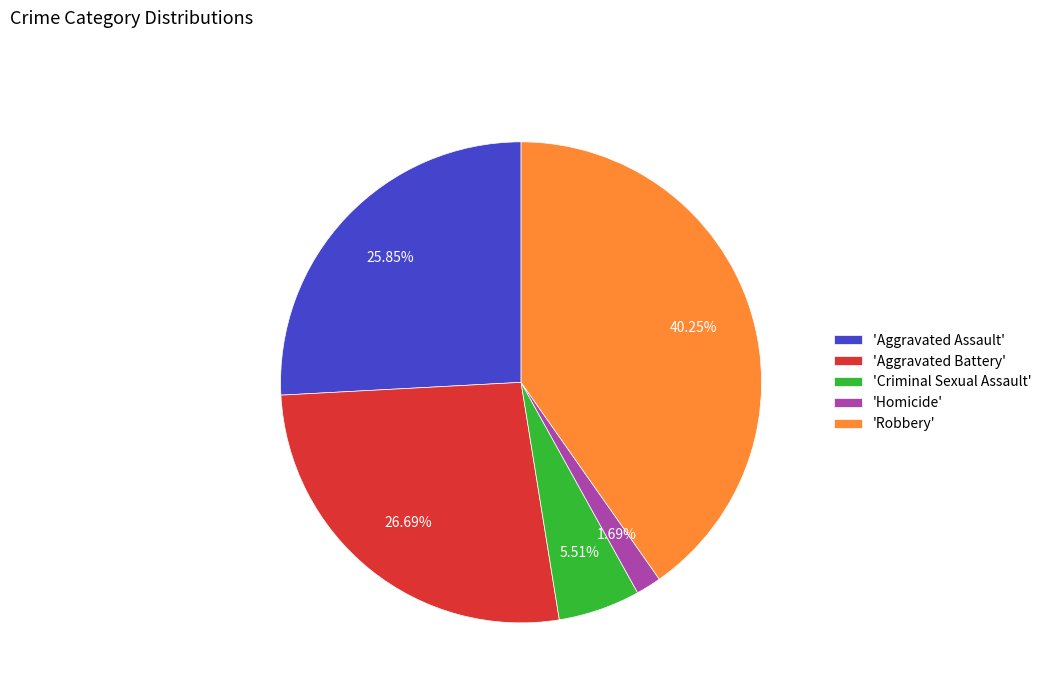

Approximately how many times larger is the value at 'Aggravated Battery' compared to 'Criminal Sexual Assault'?

4.8